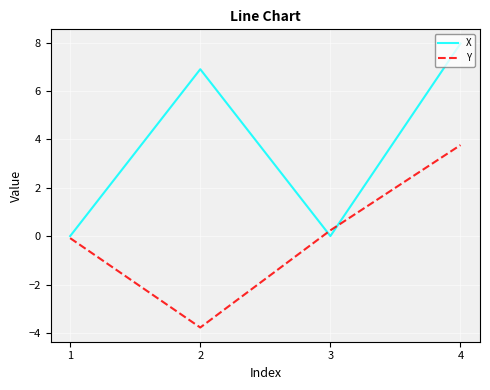

The value of X at 3 is 0.0. True or false?

True